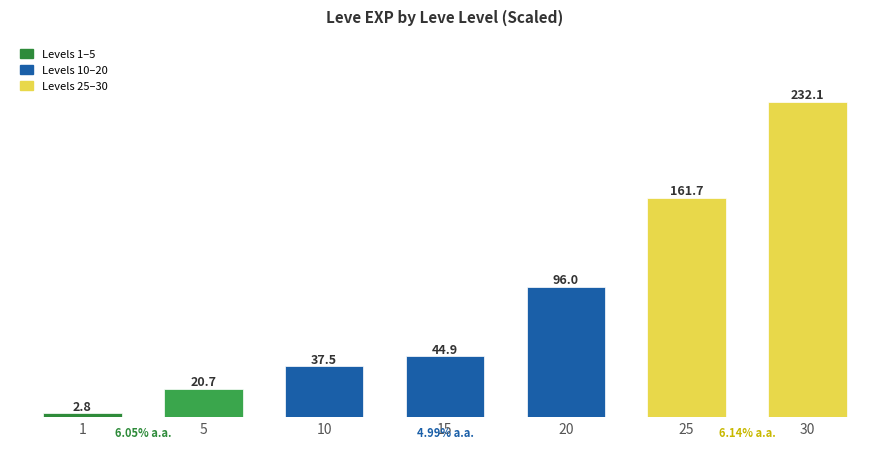

What is the difference between the maximum and minimum values?

229.3